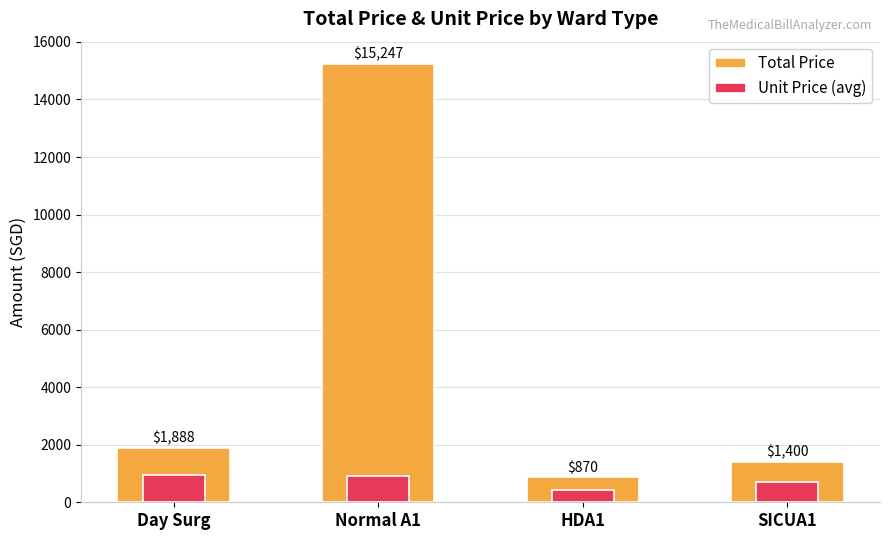

What is the spread (max minus min) of values at HDA1?

434.8